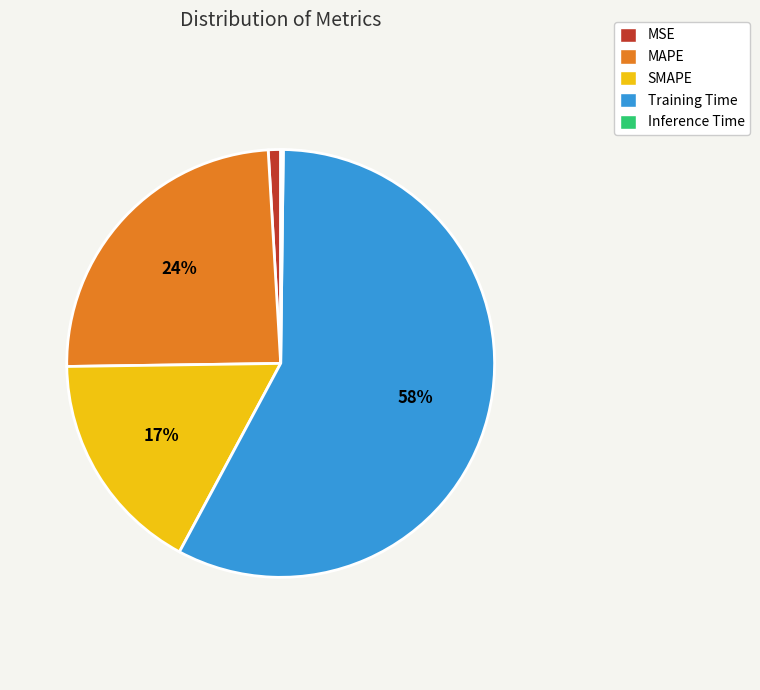

Does any single category account for the majority?

Yes